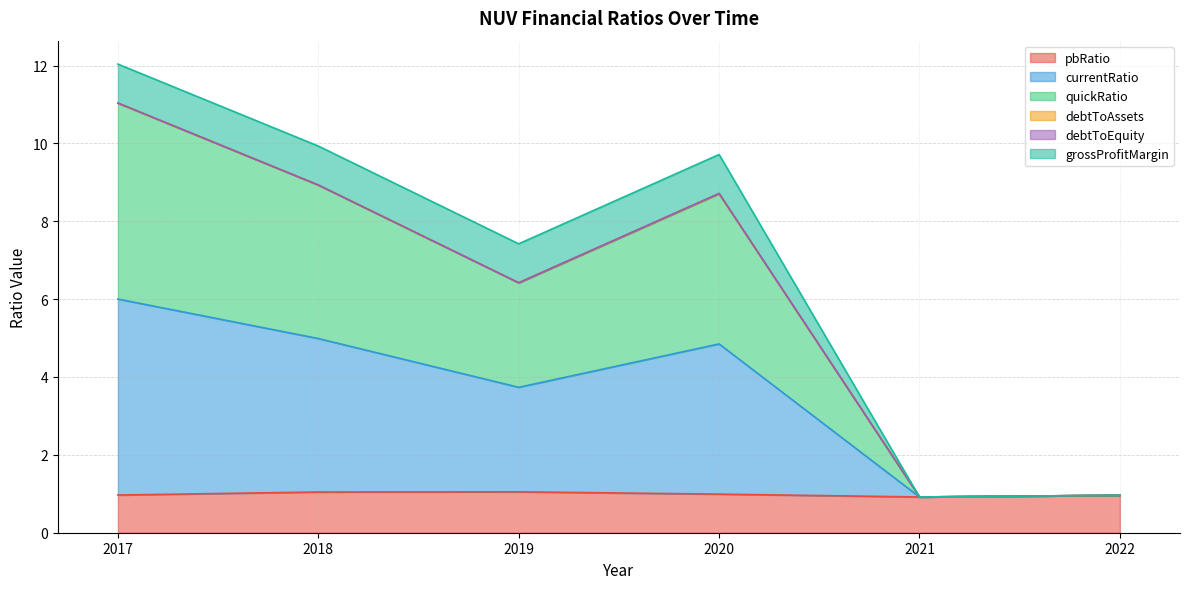

Does the chart display data point markers on the line(s)?

No